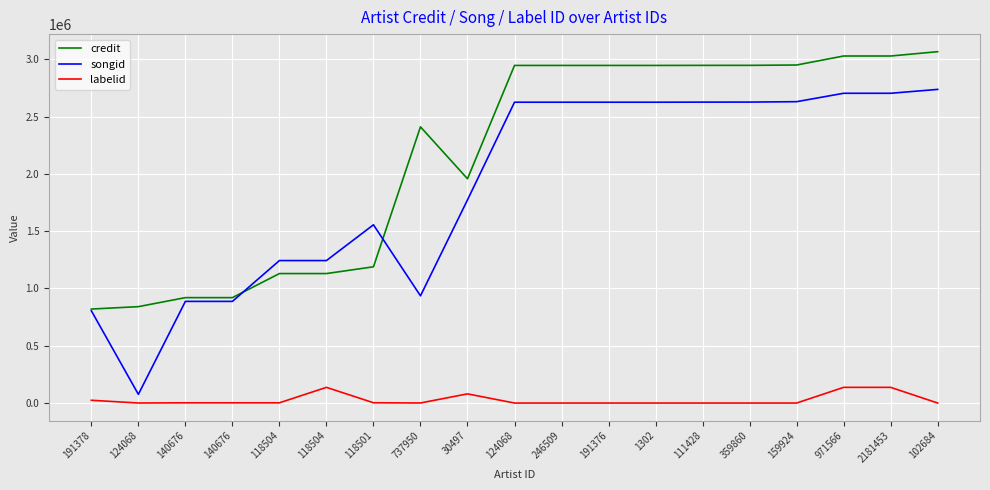

The value of credit at 971566 is 5308840. True or false?

False